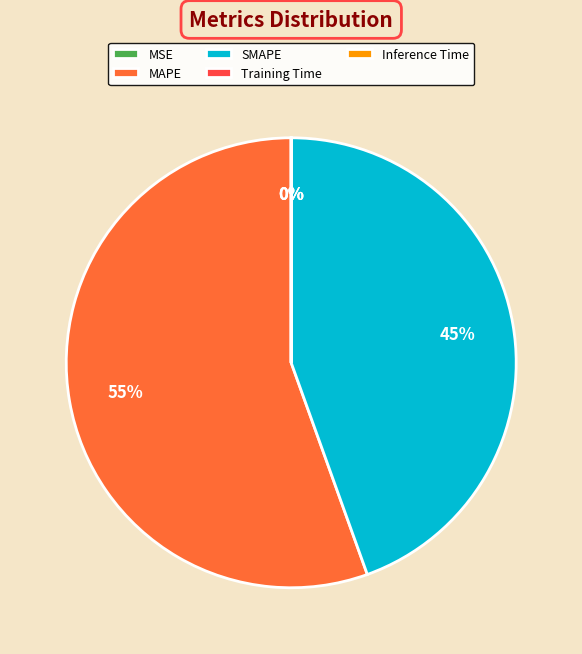

To the nearest percent, what is the average slice percentage?

20%